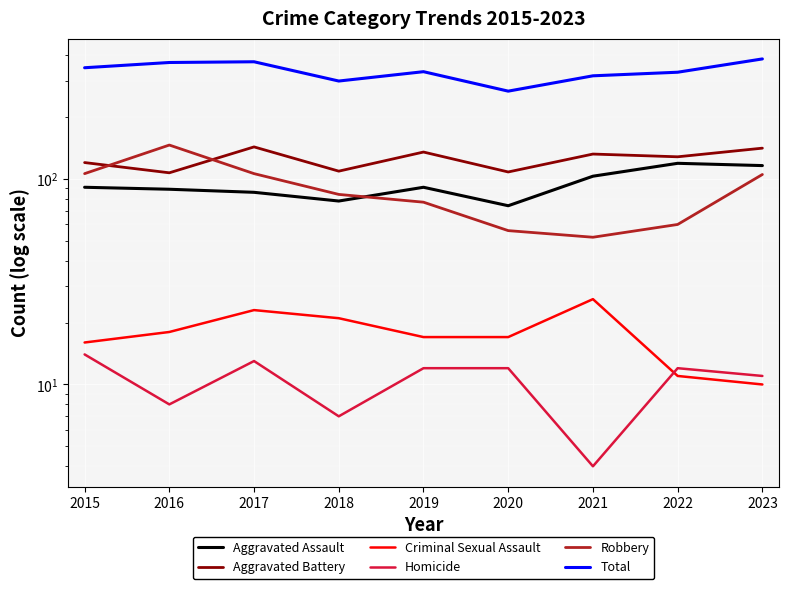

Is the value of Total at 2018 greater than the value of Aggravated Battery at 2021?

Yes